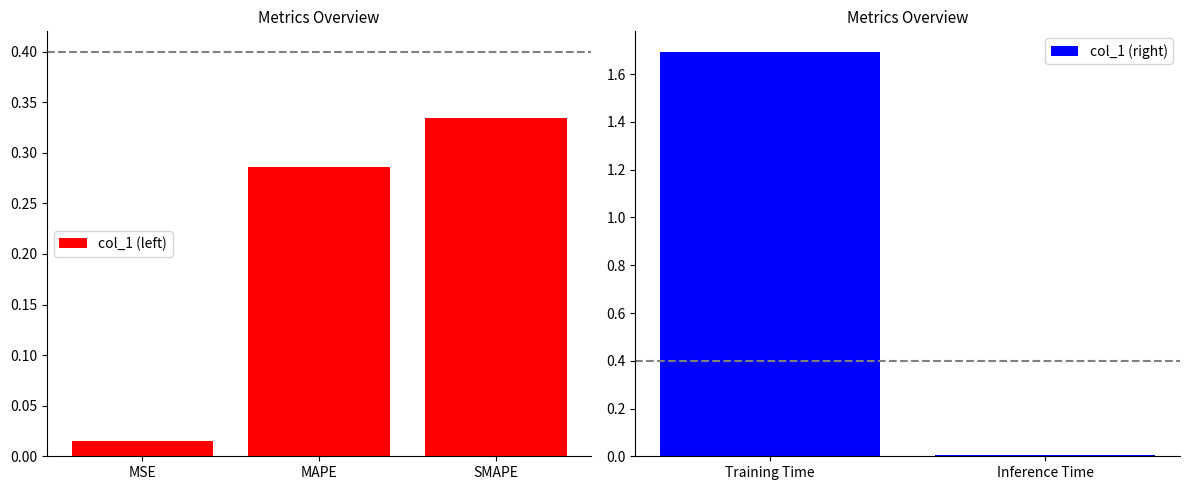

Does the chart contain any negative values?

No